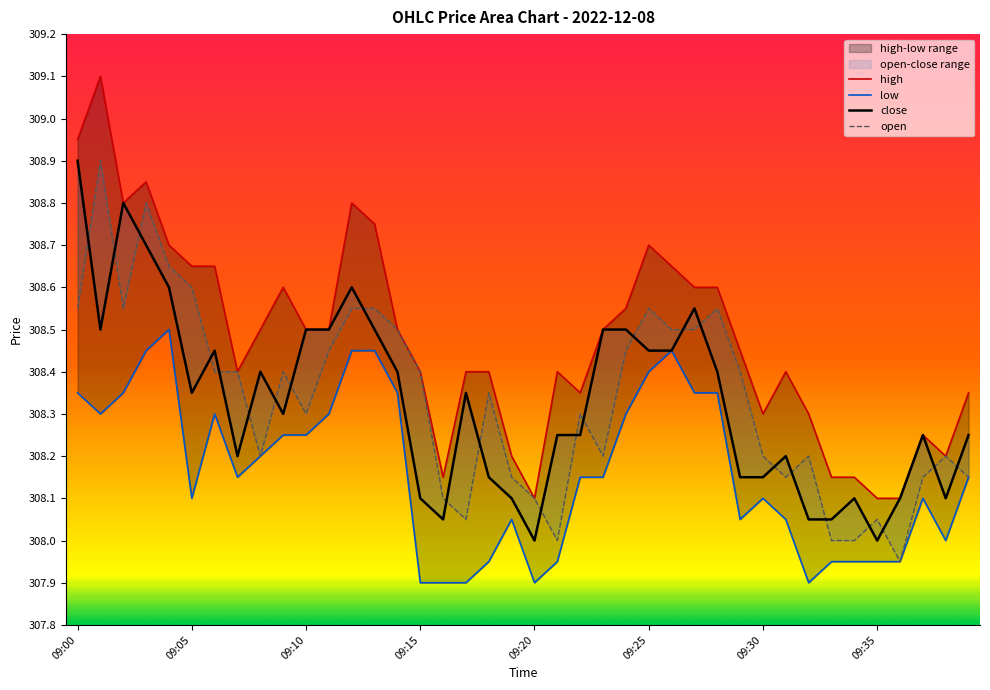

True or false: close has more than 1 points higher than both neighbors.

True